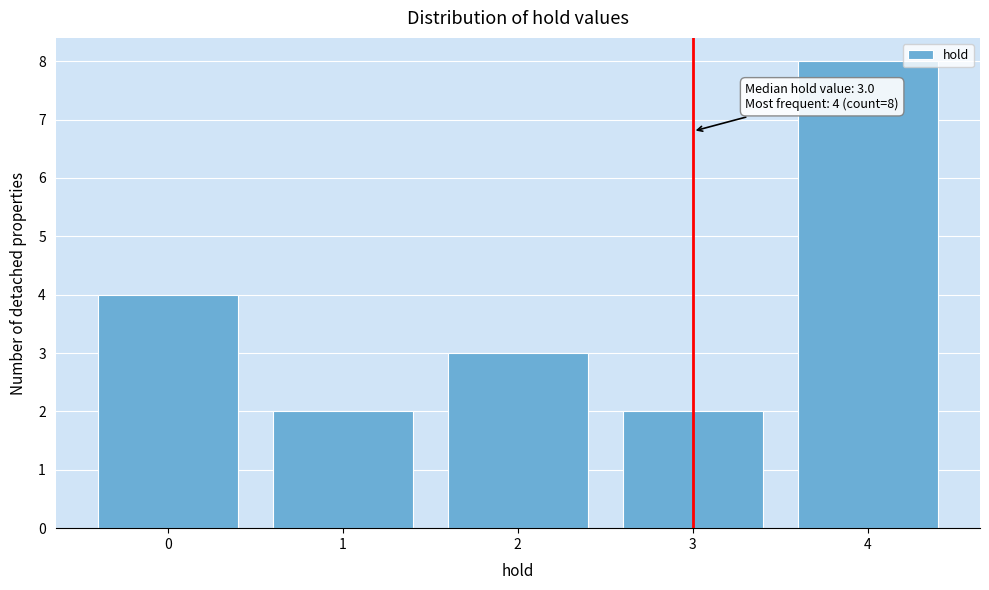

Reading left to right, what are all the values shown in this chart?

4	2	3	2	8